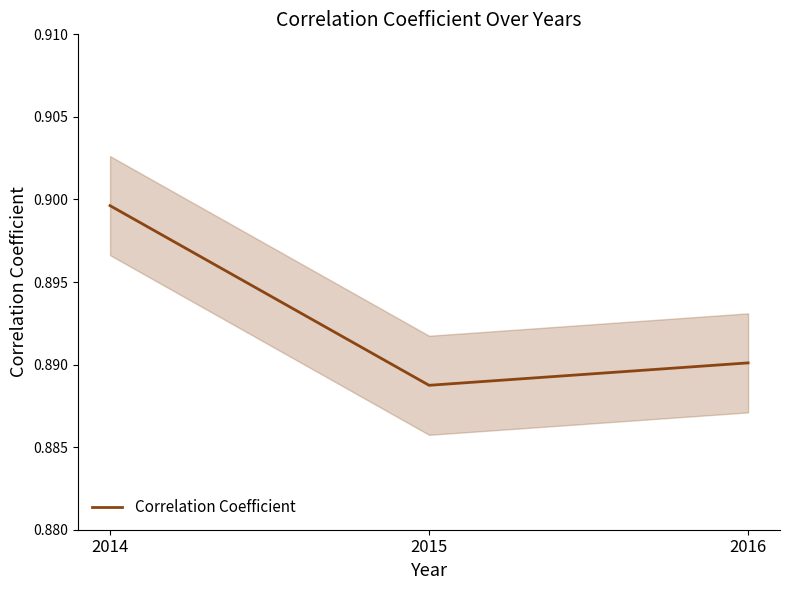

Count the number of categories in the chart.

3